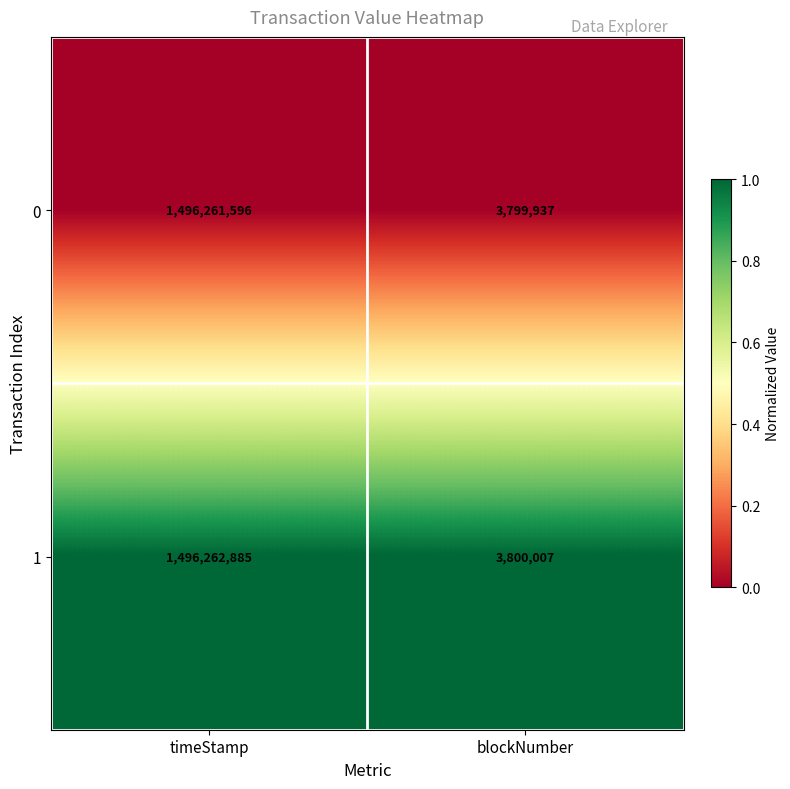

The value of 1 at timeStamp is 2075345548. True or false?

False